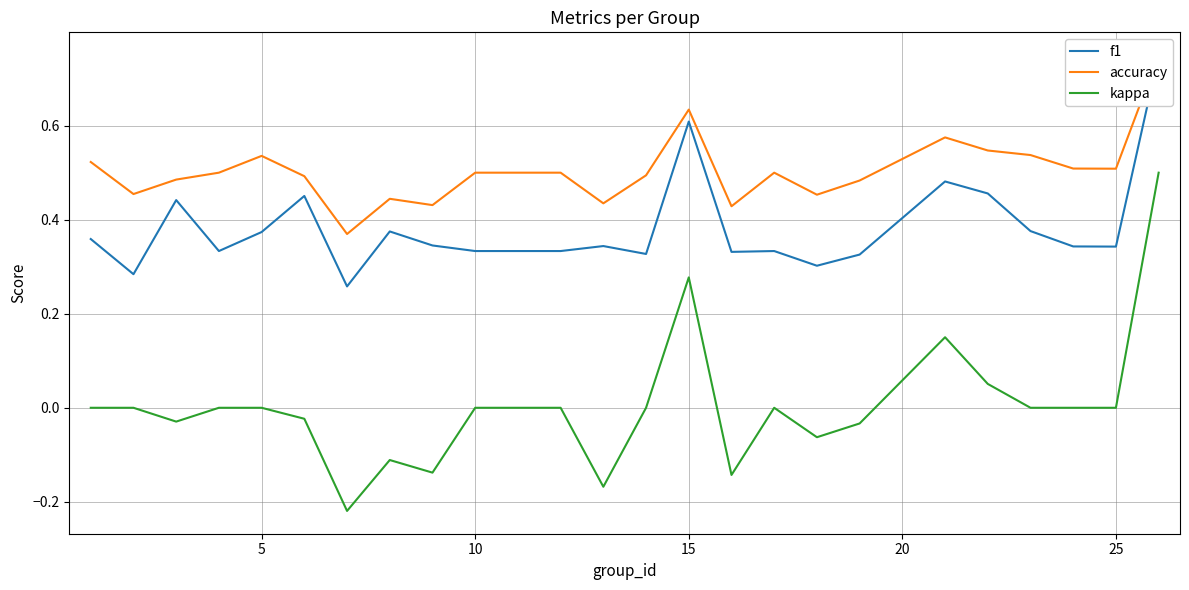

How many values in kappa are above zero?

4